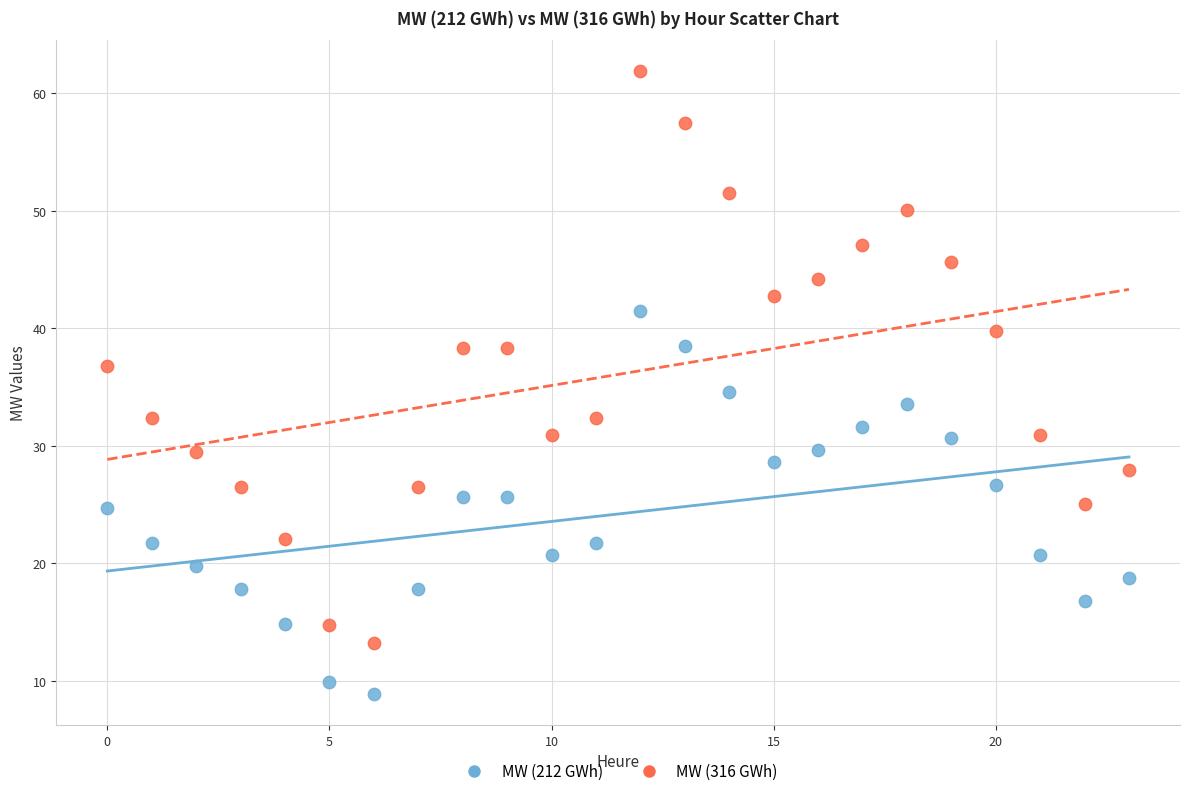

Which series reaches the minimum Y coordinate?

MW (212 GWh)